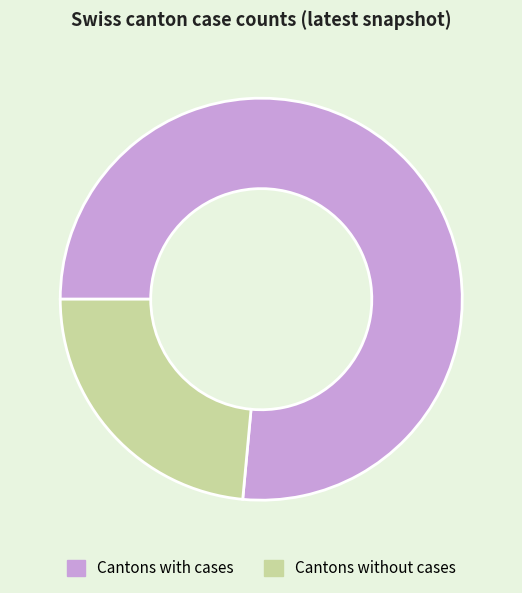

Combined, do Cantons with cases and Cantons without cases account for over 50%?

Yes